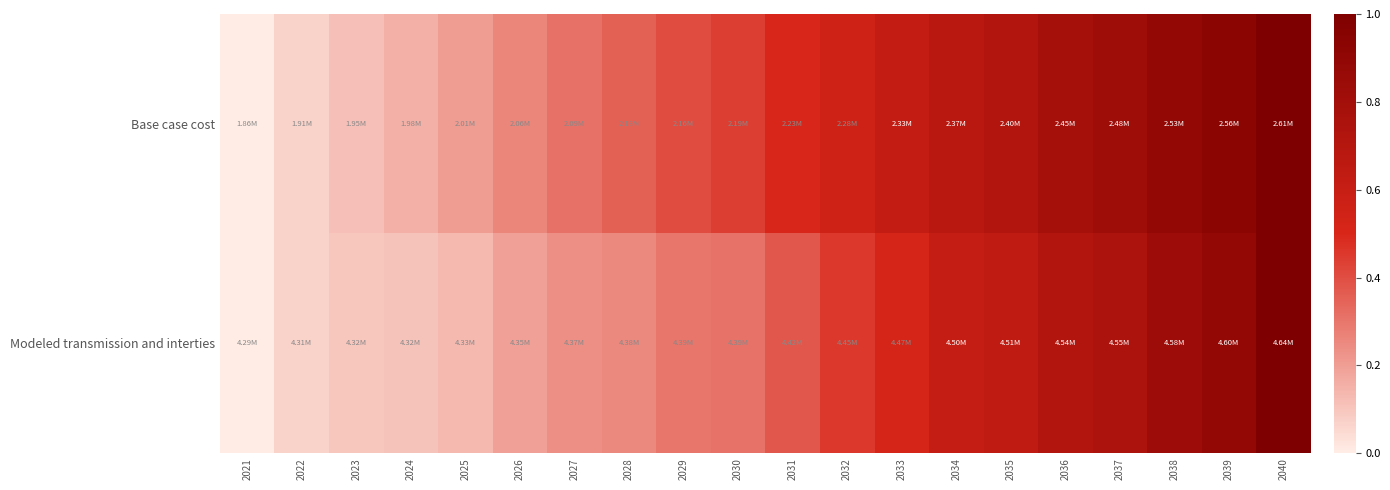

Rank the series by their average value, from lowest to highest.

Modeled transmission and interties, Base case cost